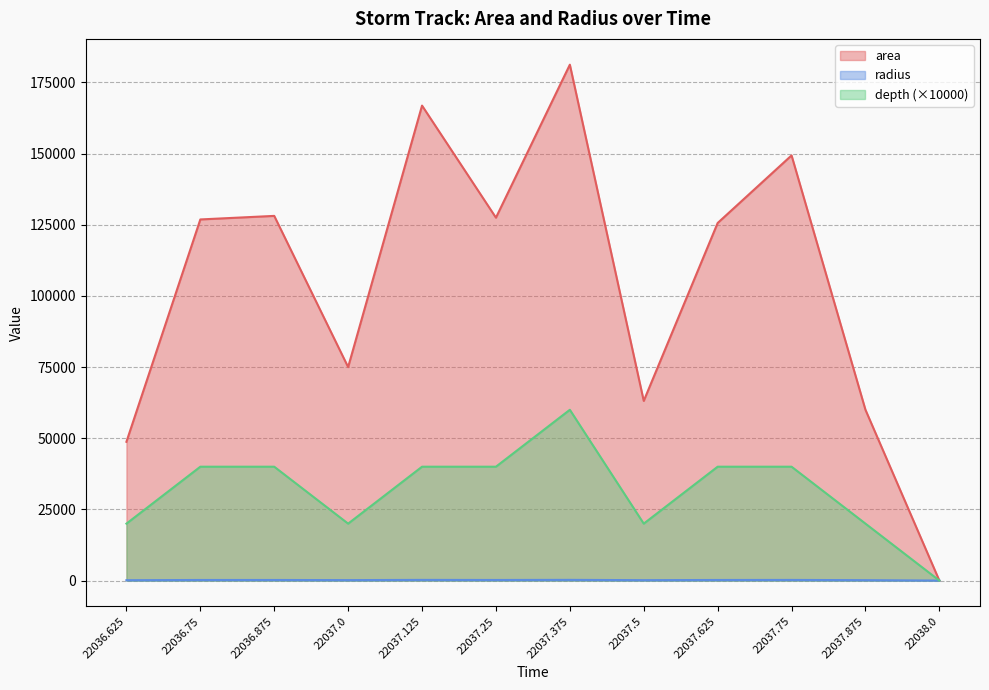

True or false: area and radius intersect in this chart.

False